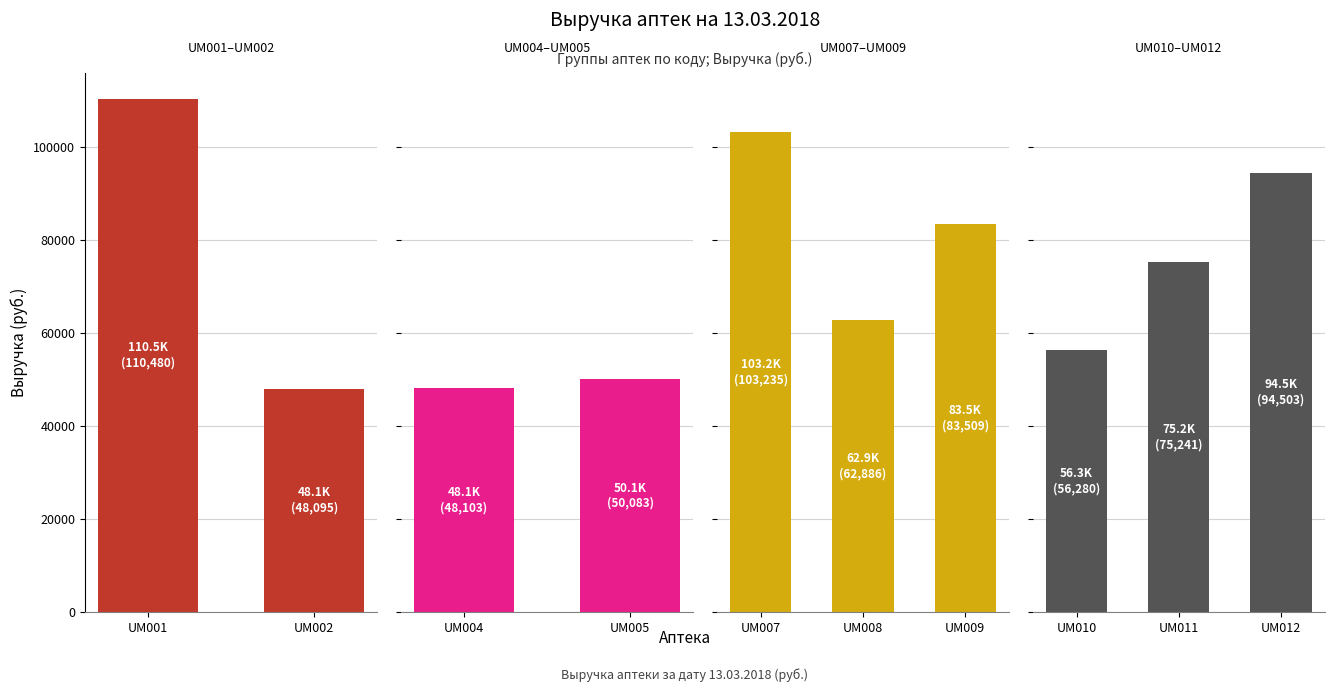

Are the bars grouped side by side (vs. stacked)?

No